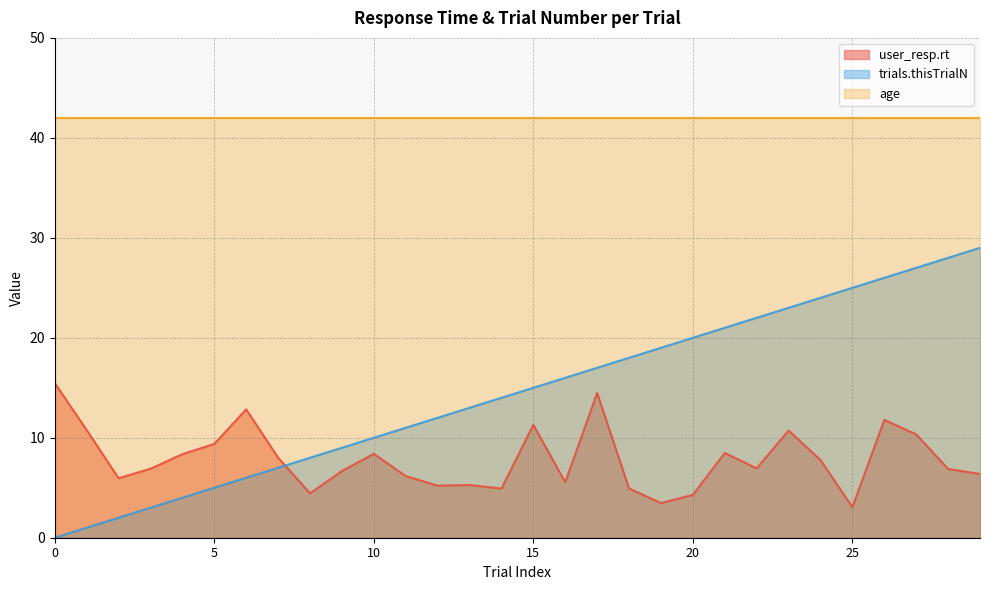

Between which two adjacent categories do trials.thisTrialN and user_resp.rt first intersect?

7 and 8